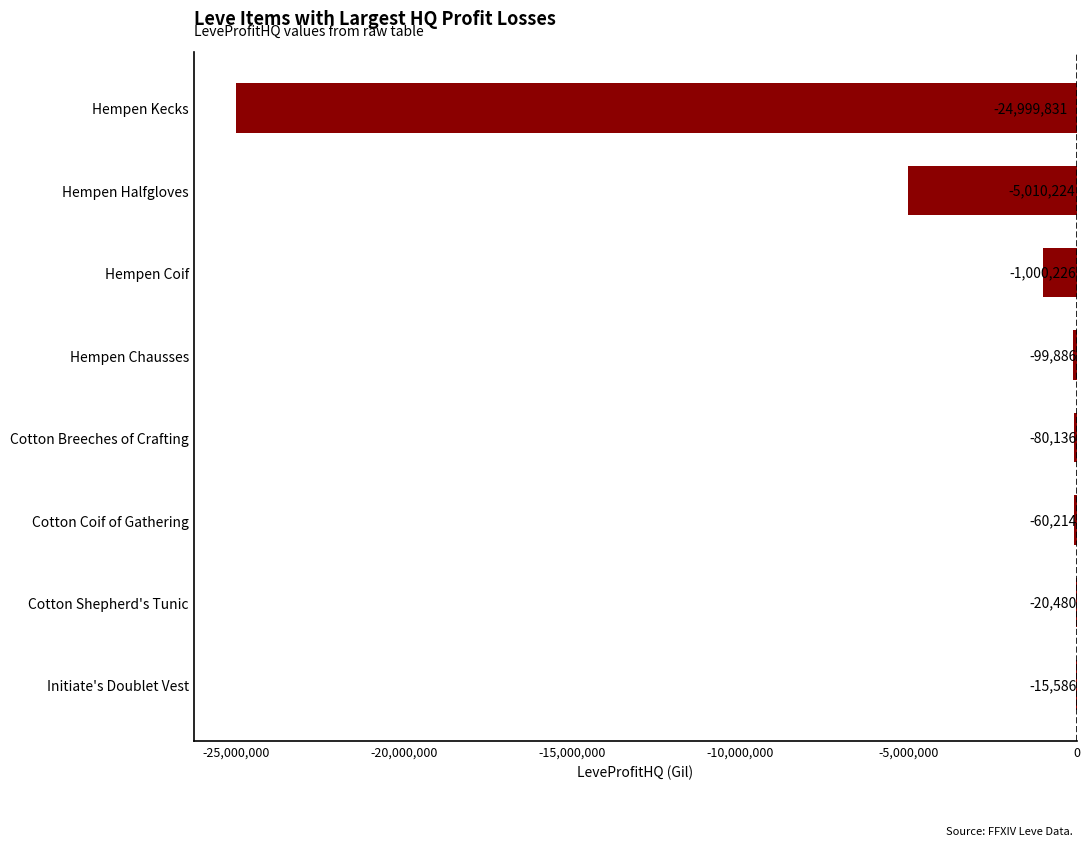

What is the sum of the values at Hempen Halfgloves and Hempen Chausses?

-5110110